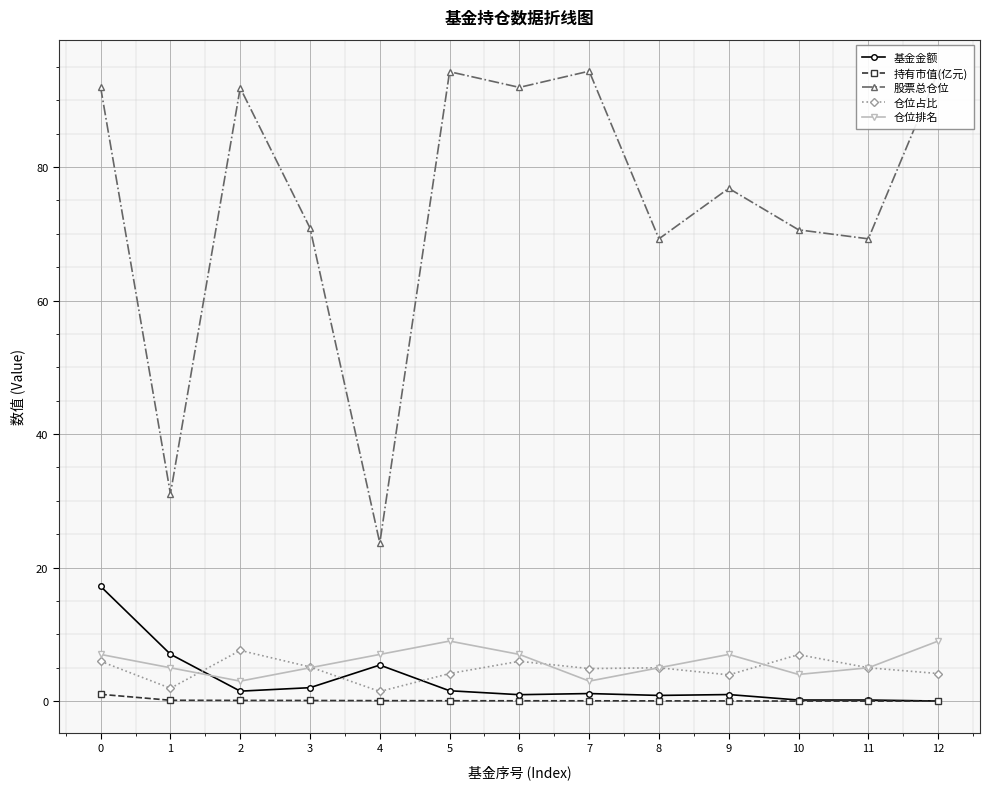

Is the value of 仓位排名 at 7 greater than the value of 股票总仓位 at 10?

No